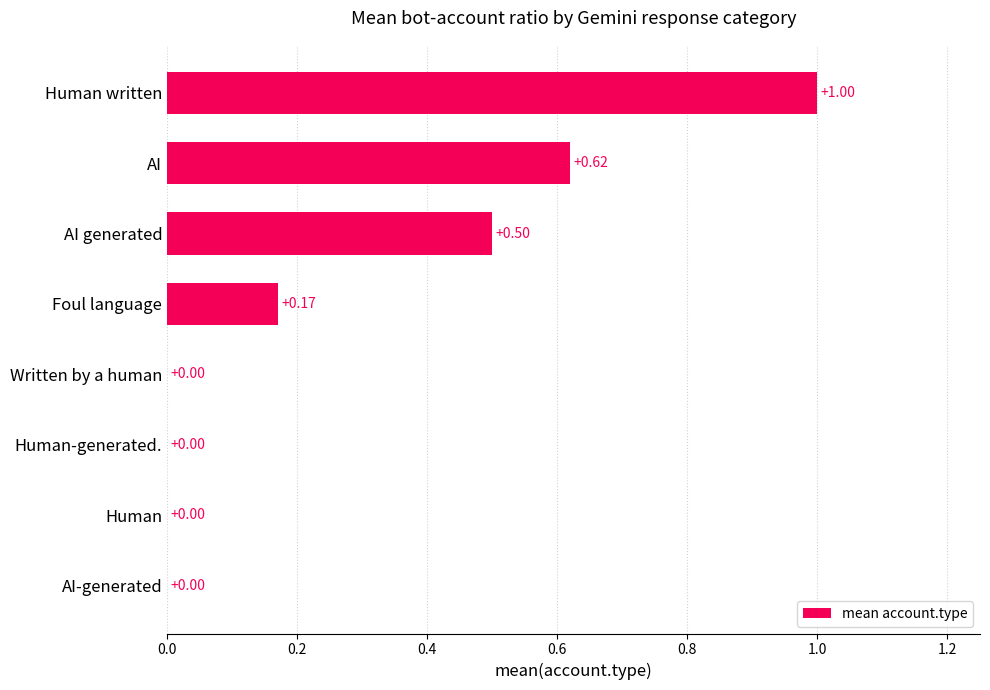

What is the sum of all values?

2.3